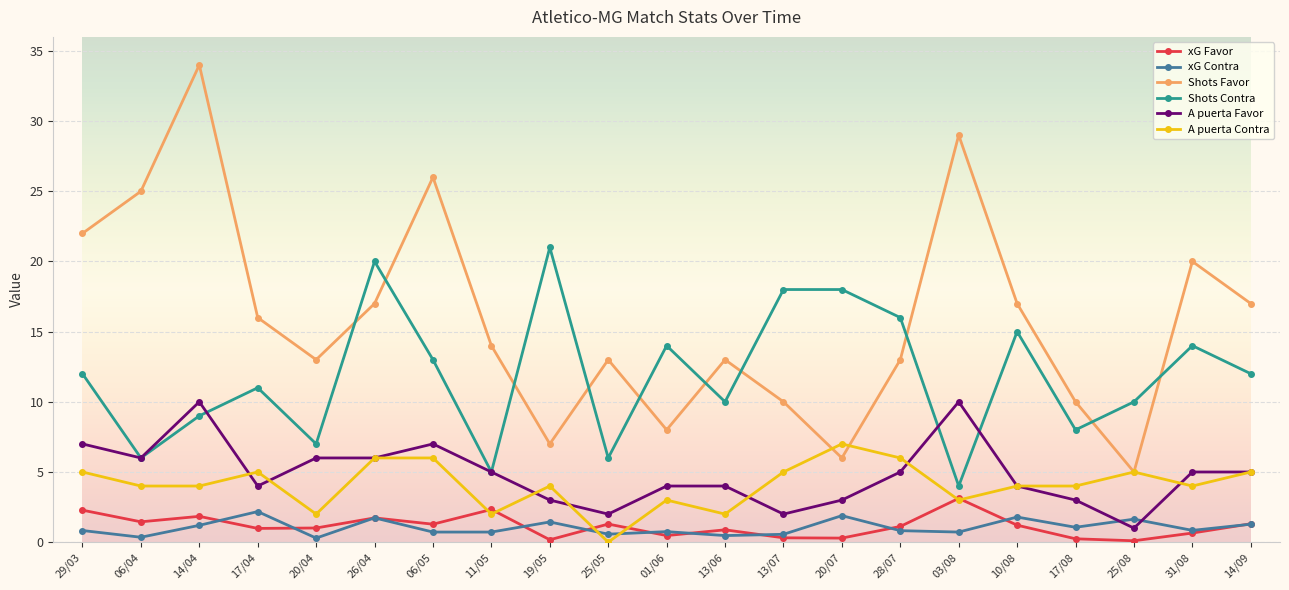

At which category does Shots Favor reach its first local peak?

14/04